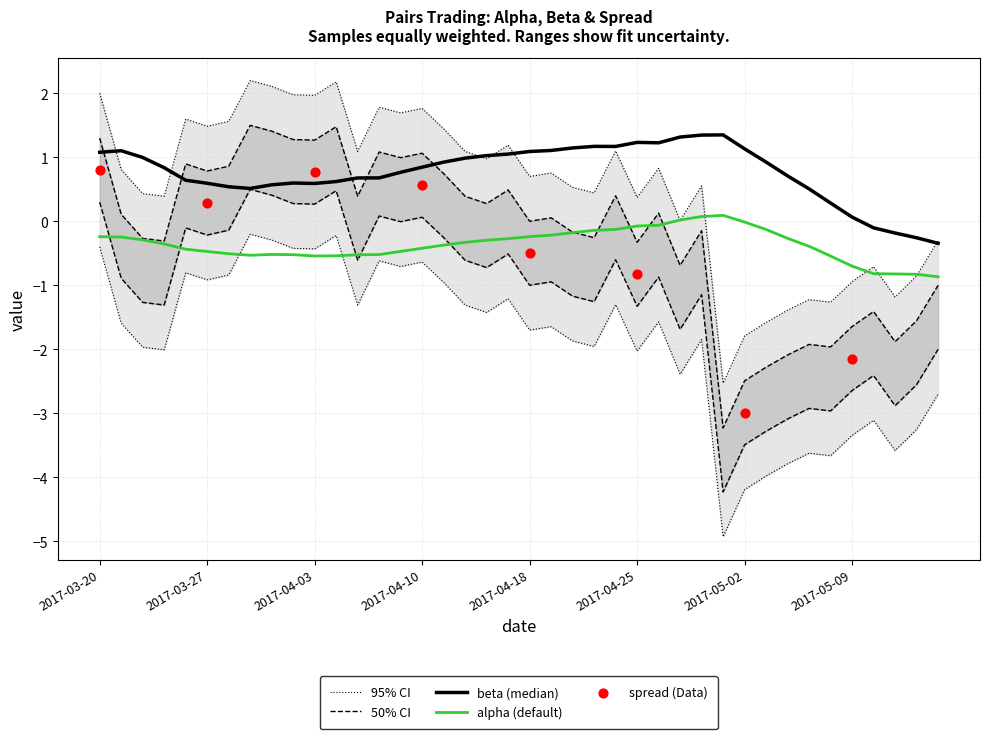

Is the value of spread at 2017-05-05 greater than the value of alpha at 2017-03-28?

No